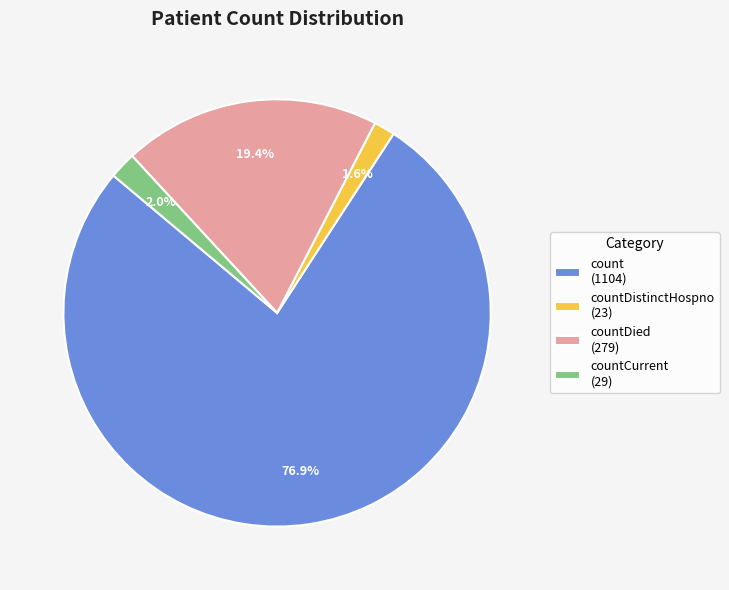

Between countCurrent (29) and count (1104), which is larger?

count (1104)